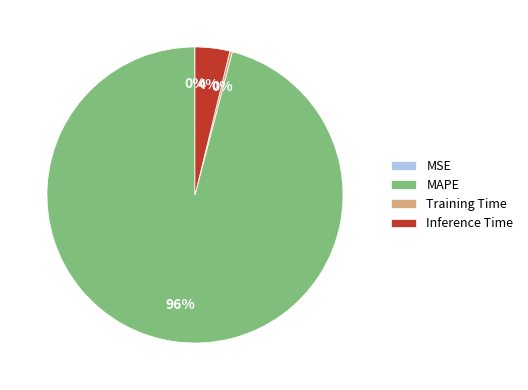

To the nearest percent, what is the difference between the Training Time and MAPE slice percentages?

96%